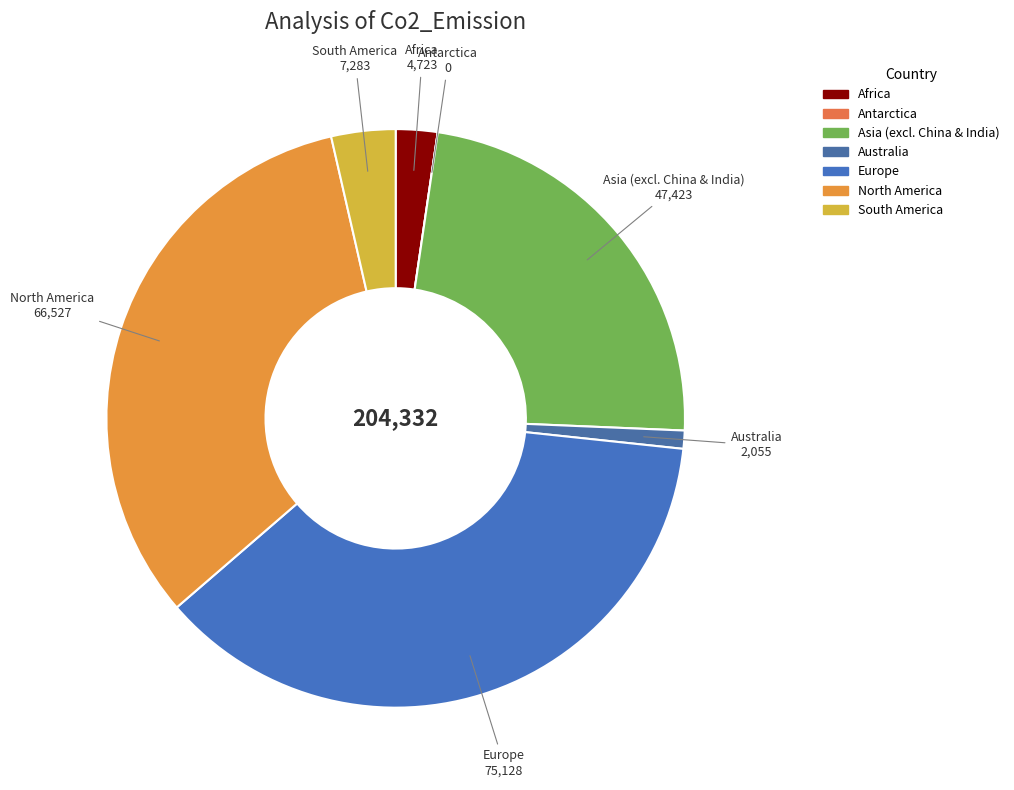

Approximately how many times larger is the value at North America compared to South America?

9.1